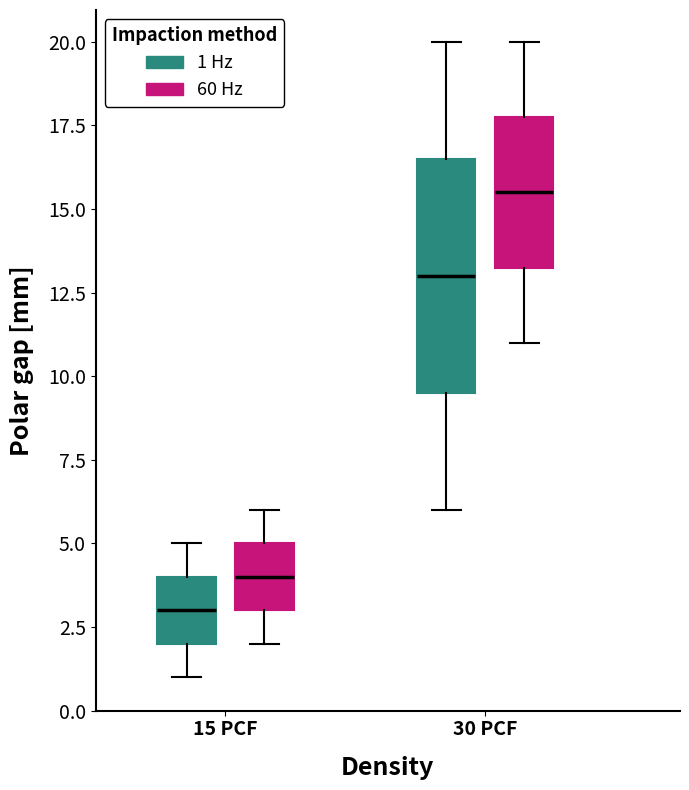

Reading left to right, transcribe this box plot: for each box, give where its median line is, the range the box spans, and where its two whiskers end, as read against the y-axis. The values are not printed on the chart, so give them approximately, as read against the axis.

15 PCF (1 Hz): median 3.0, box 2.0 to 4.0, whiskers 1.0 to 5.0
15 PCF (60 Hz): median 4.0, box 3.0 to 5.0, whiskers 2.0 to 6.0
30 PCF (1 Hz): median 13.0, box 9.5 to 16.5, whiskers 6.0 to 20.0
30 PCF (60 Hz): median 15.5, box 13.5 to 18.0, whiskers 11.0 to 20.0